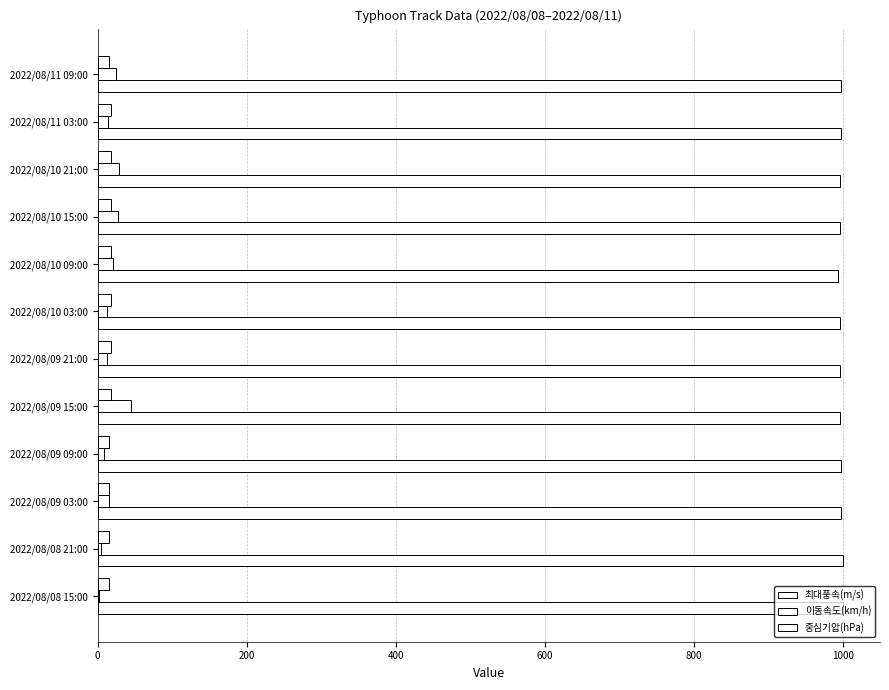

Count the number of data series in this chart.

3